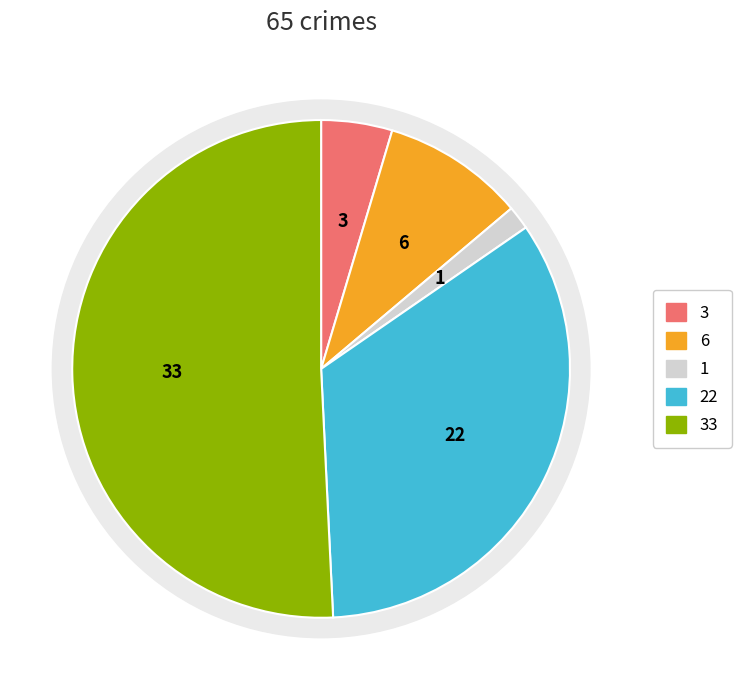

Is it true that Criminal Sexual Assault is 2% of the pie?

True